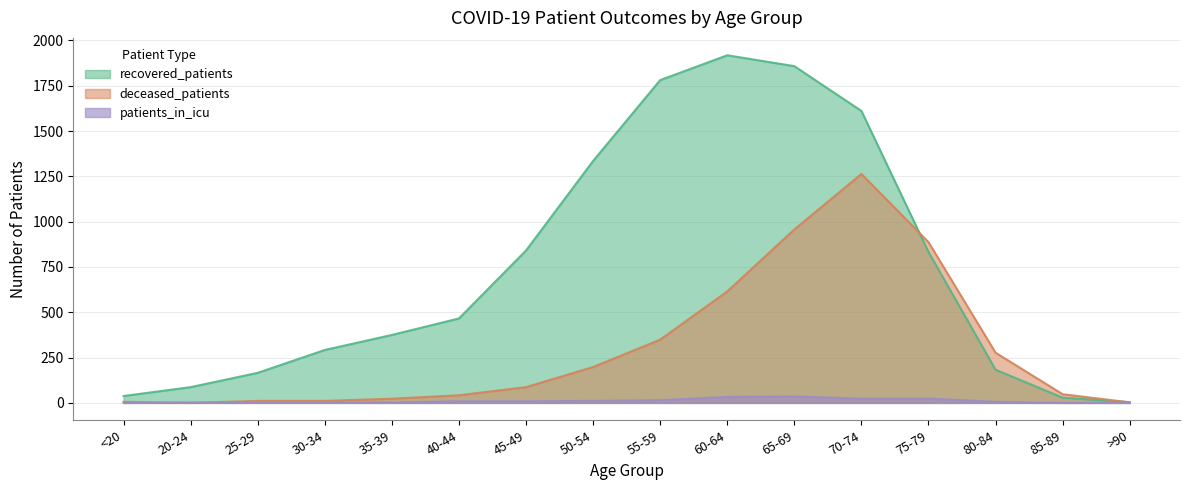

Reading left to right, transcribe all the data shown in this chart.

recovered_patients: 38	87	166	292	375	466	841	1335	1781	1918	1858	1611	833	183	29	4
deceased_patients: 6	0	11	11	23	42	87	198	349	615	957	1263	887	277	48	3
patients_in_icu: 0	2	4	2	2	9	9	11	15	33	36	23	24	6	0	0